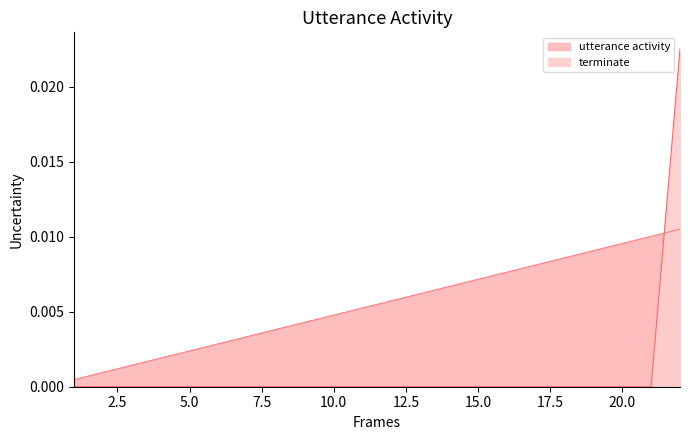

The value of utterance_id at 7 is 0.0. True or false?

False